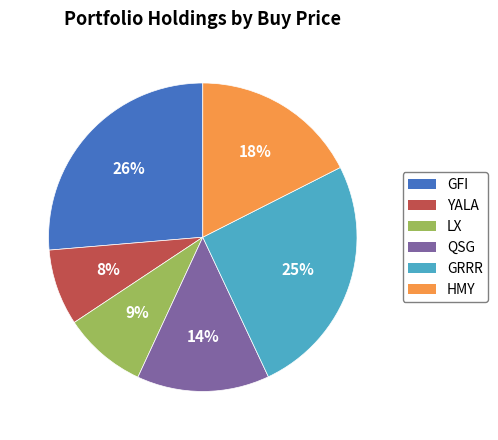

Is it true that QSG is 14% of the pie?

True